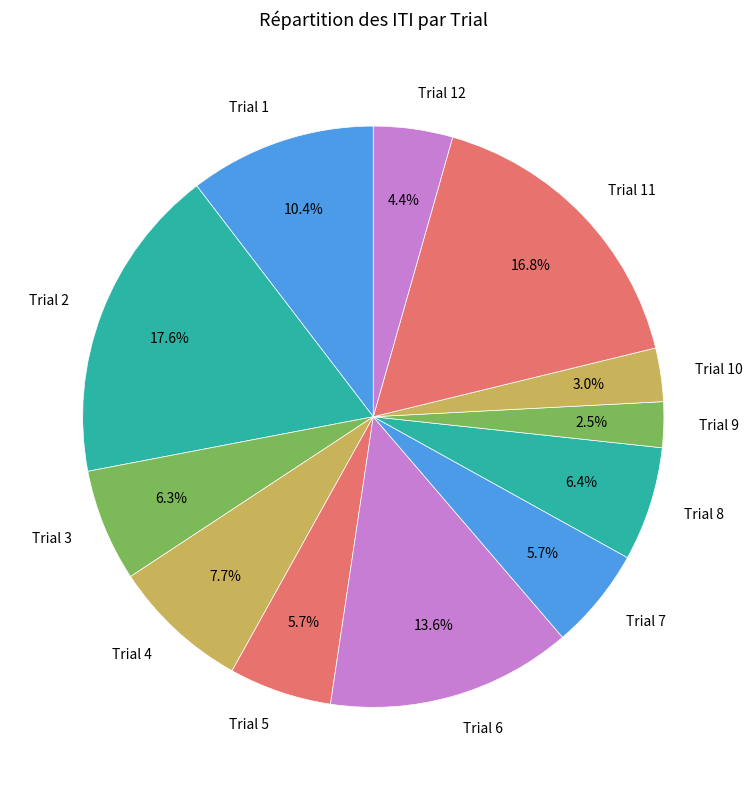

Is it true that Trial 1 is 18% of the pie?

False